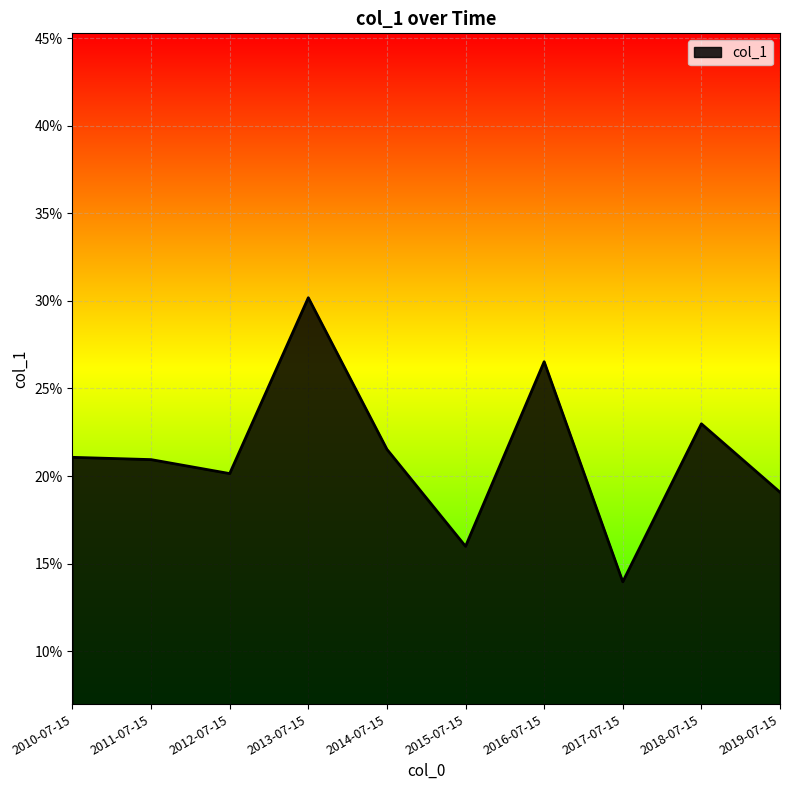

Does the chart display data point markers on the line(s)?

No